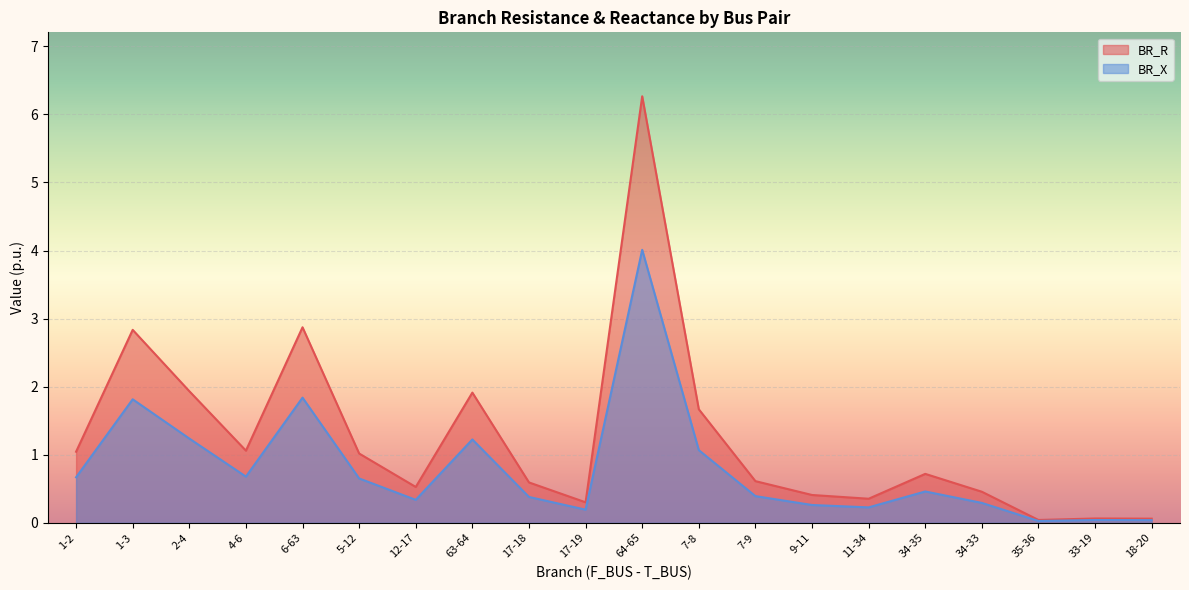

How many interior local peaks does the BR_X series have?

6